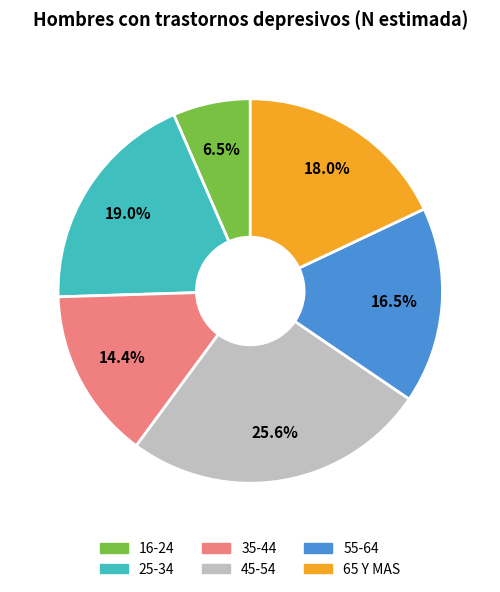

What is the total percentage of 35-44 and 45-54?

40.0%